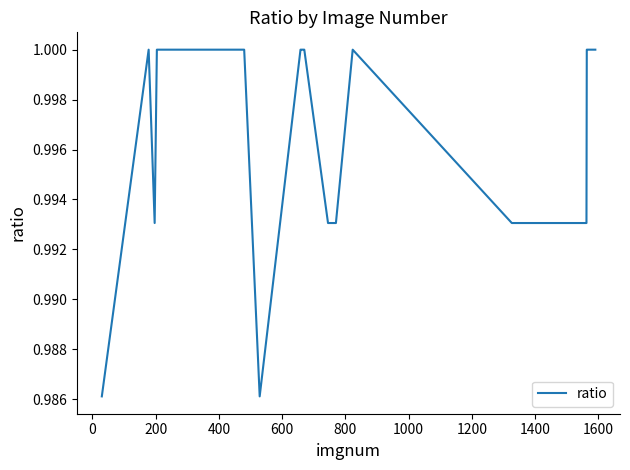

What is the sum of all values?

19.9